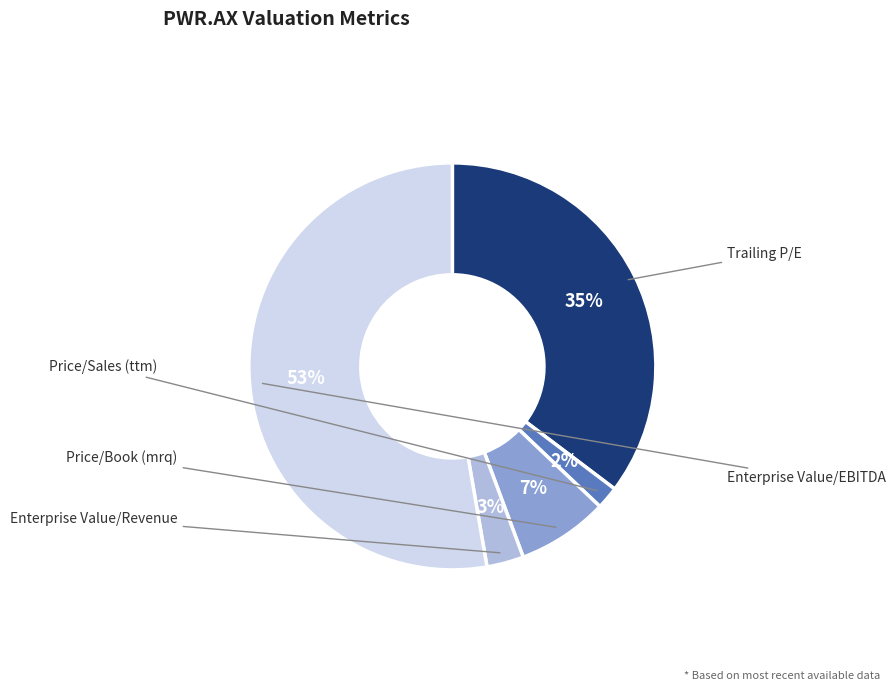

To the nearest percent, what is the average slice percentage?

20%